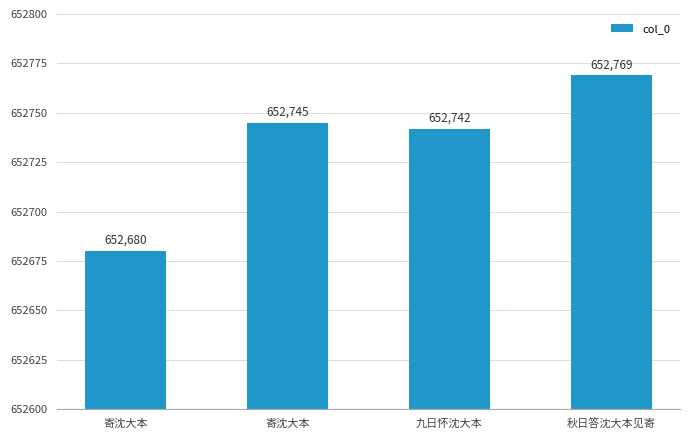

How many distinct data groups are displayed?

1